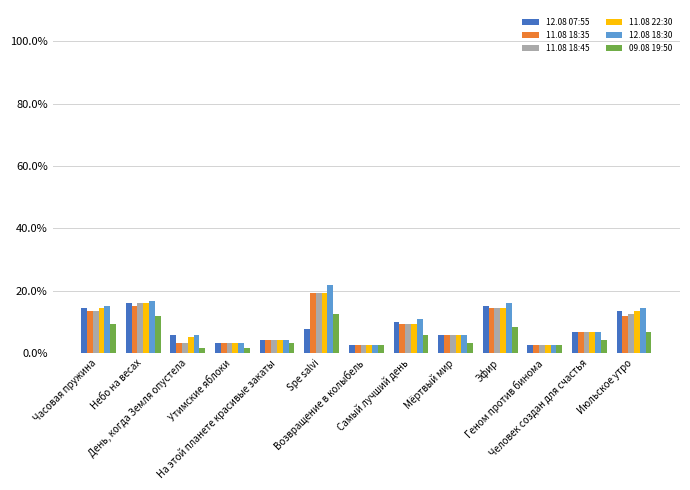

What is the total value across all series at Геном против бинома?

0.2